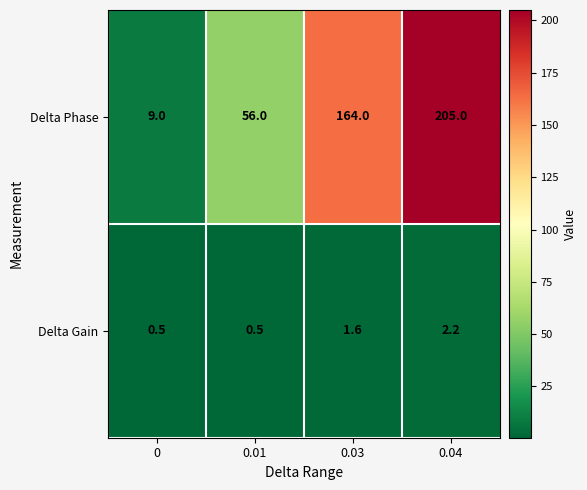

What is the greatest value displayed?

205.0